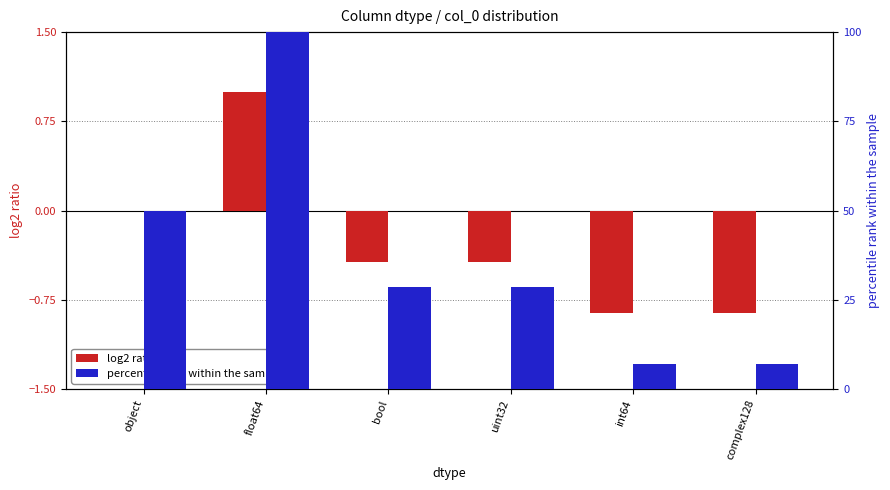

Which label corresponds to the smallest value in the chart?

int64